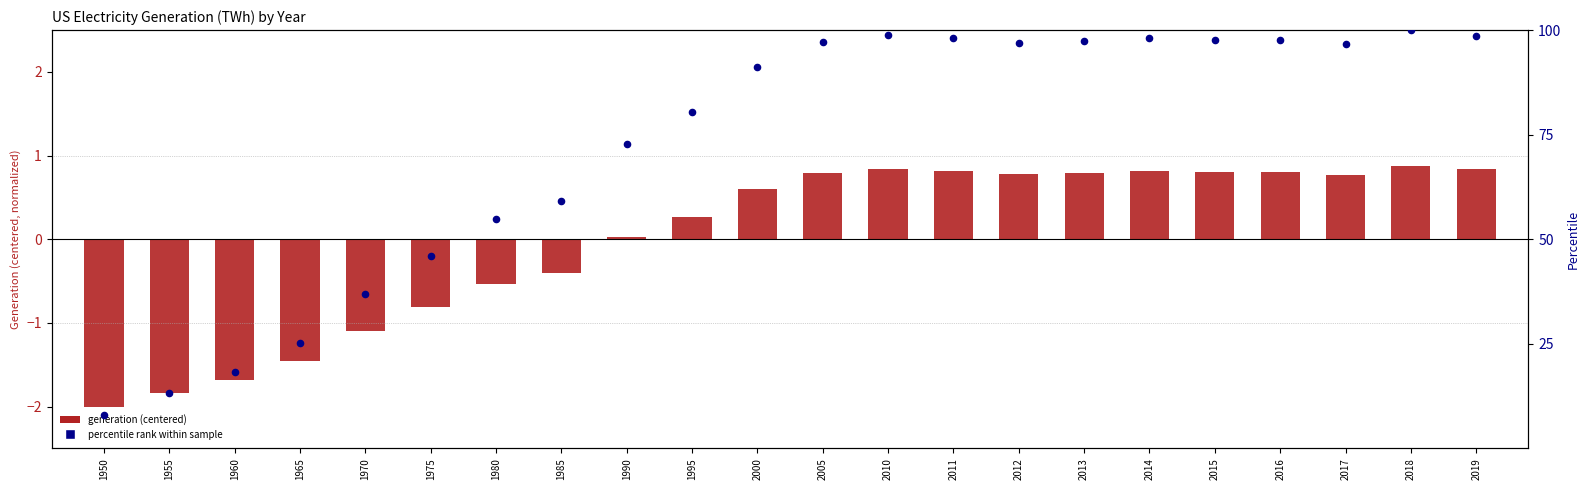

At which category is the sum across all series the highest?

2018